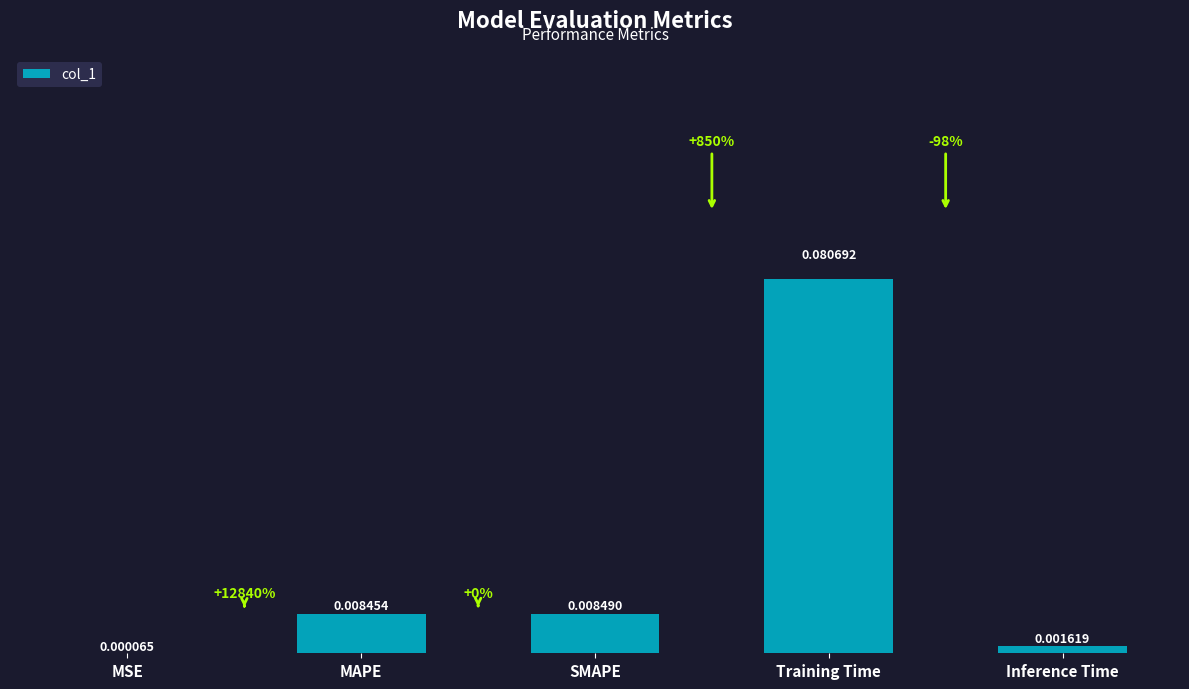

Count the number of data series in this chart.

1